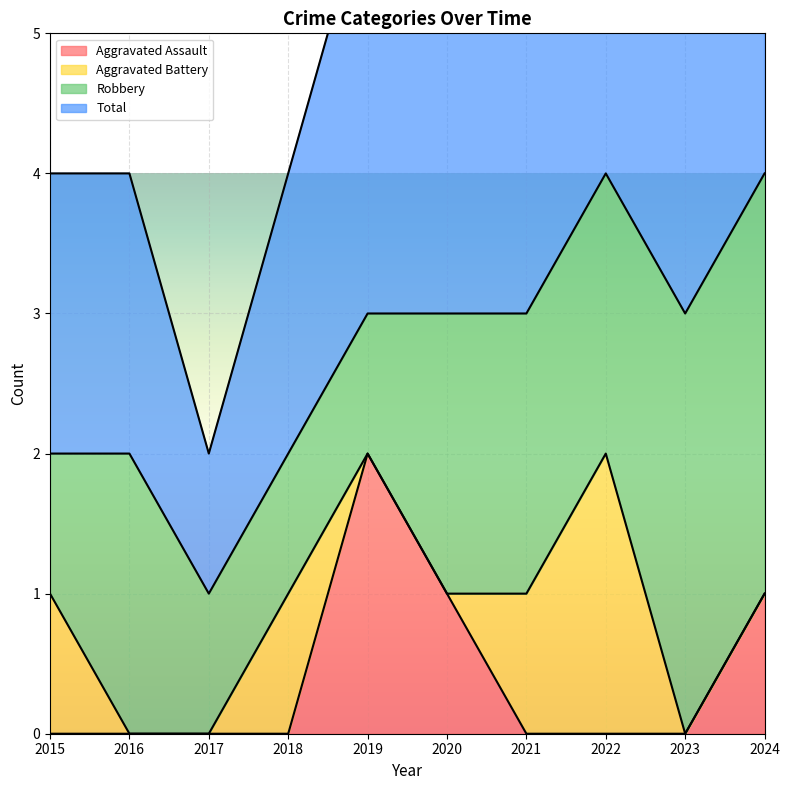

True or false: Aggravated Assault and Total cross at least once.

False